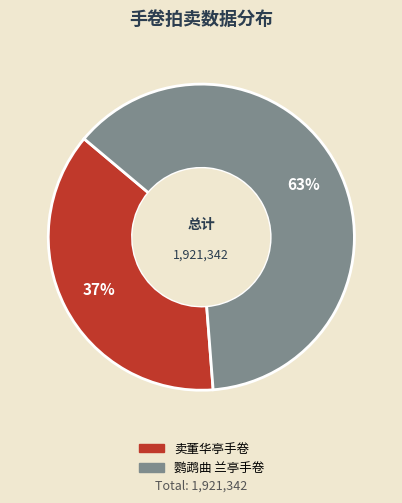

What is the smallest slice in the pie chart?

卖董华亭手卷